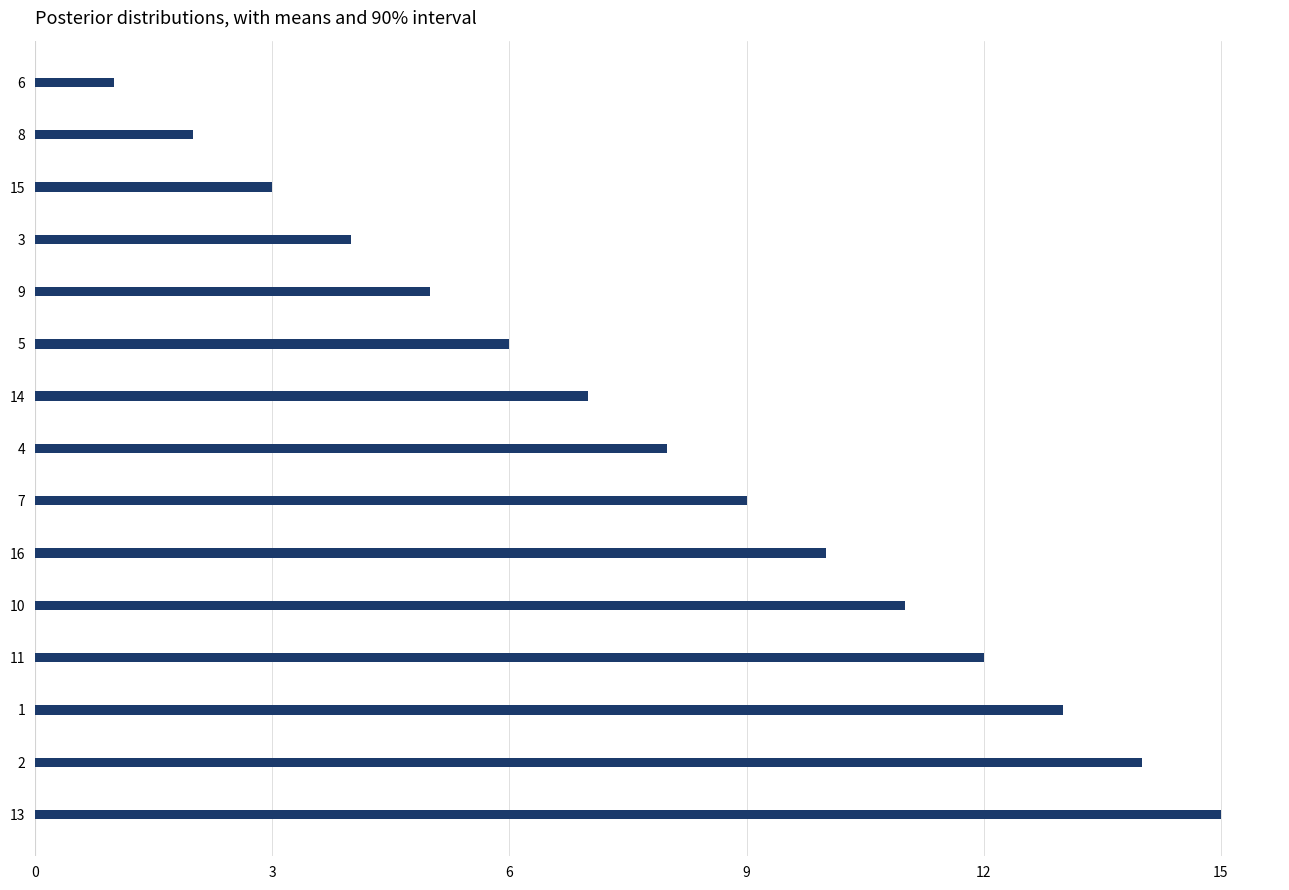

The value at 6 is 1. True or false?

True